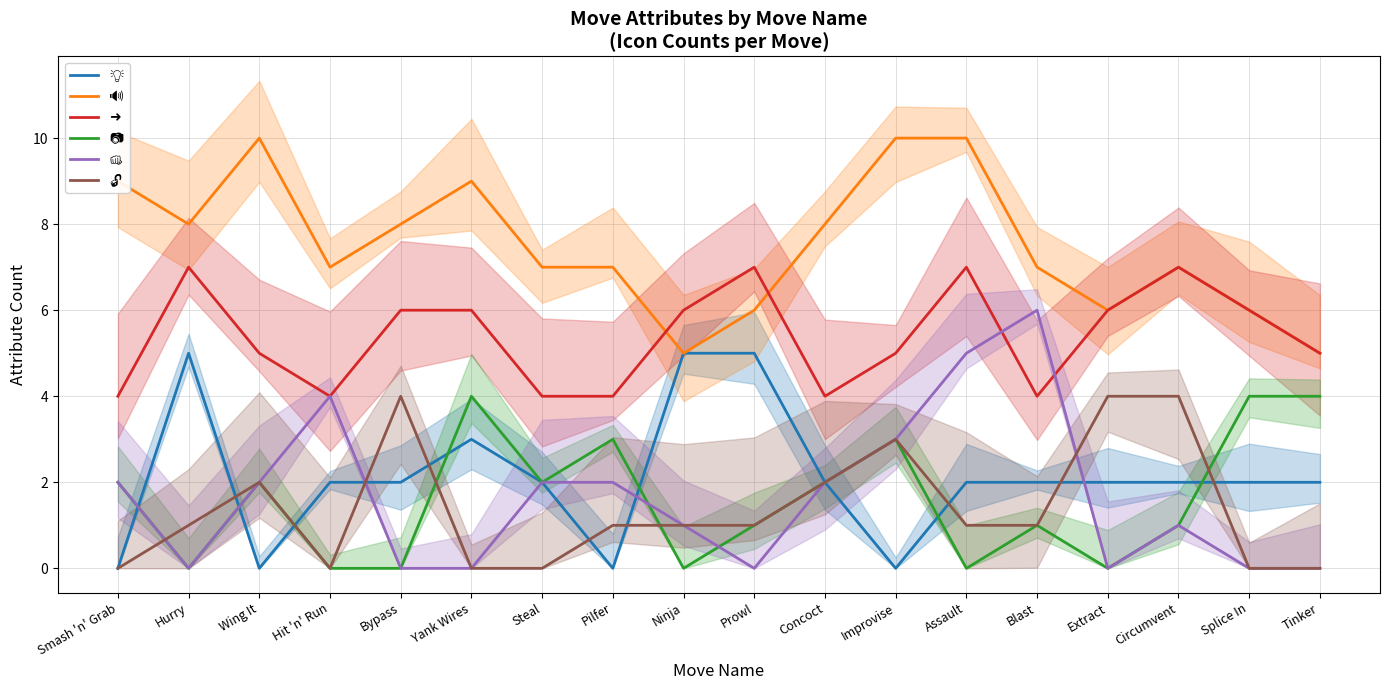

True or false: 📷 has more than 1 points higher than both neighbors.

True